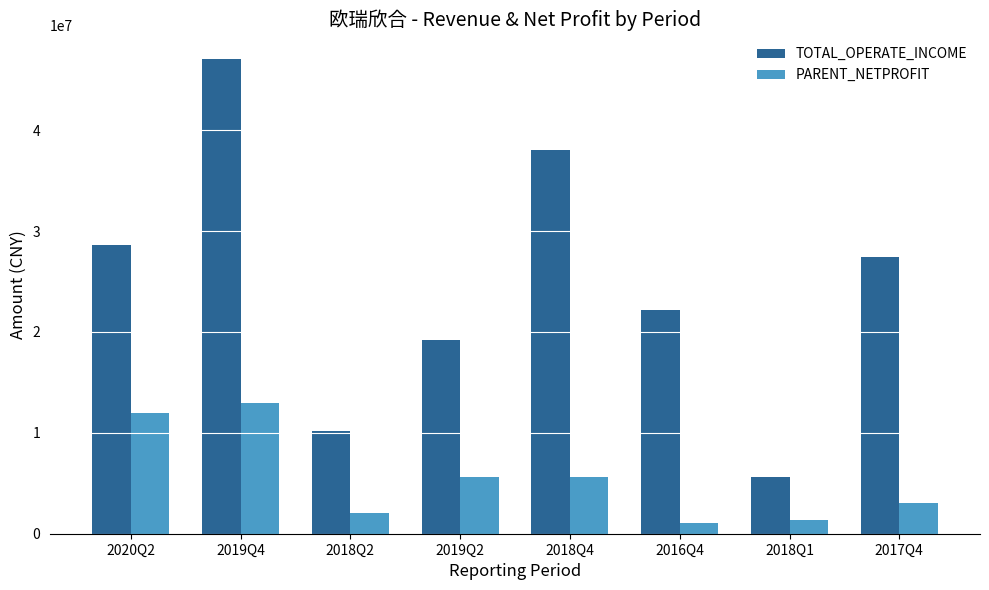

What is the lowest value of the TOTAL_OPERATE_INCOME series?

5638607.0